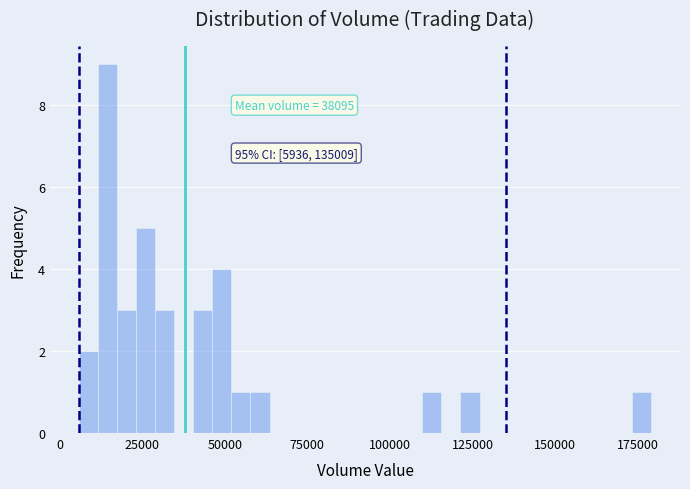

Around what value on the x-axis is the tallest bar? Give the approximate position of its centre, as read against the axis.

15000